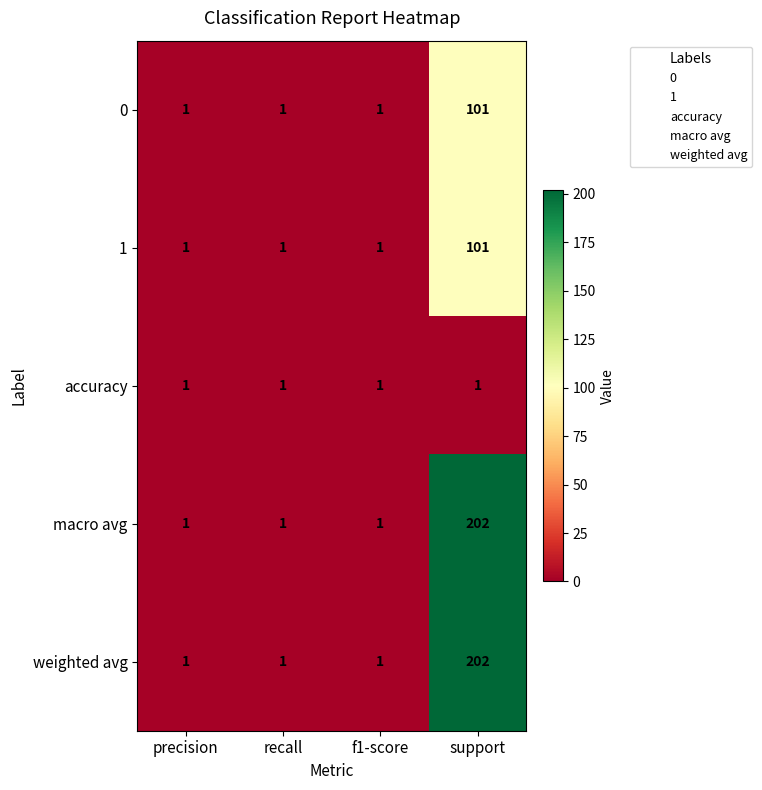

Count the 0 values in the range 1 to 101.

4